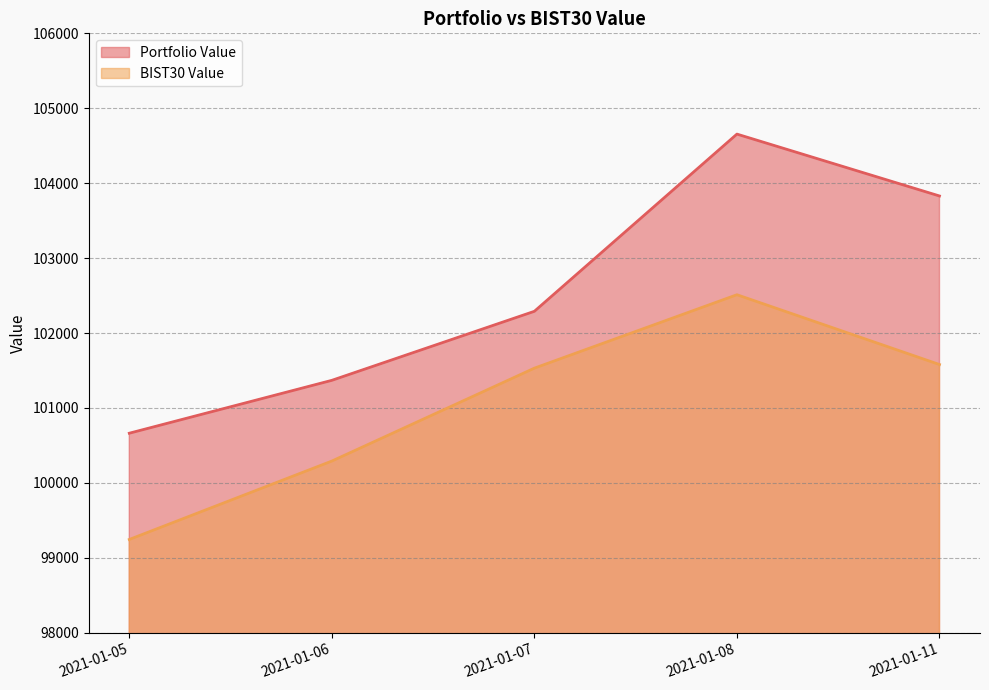

How many lines are shown in the chart?

2